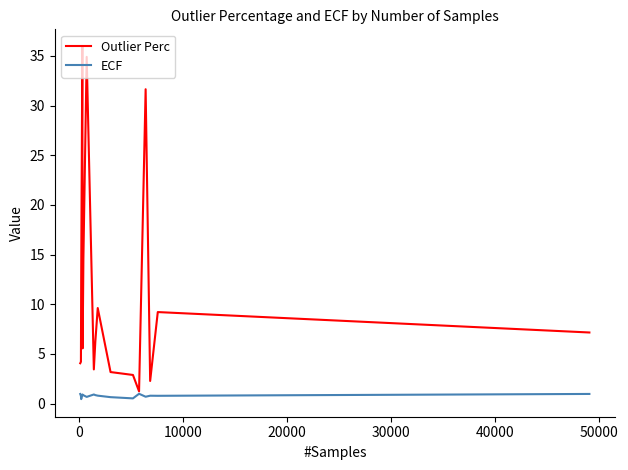

Which series has the largest range (max minus min)?

Outlier Perc